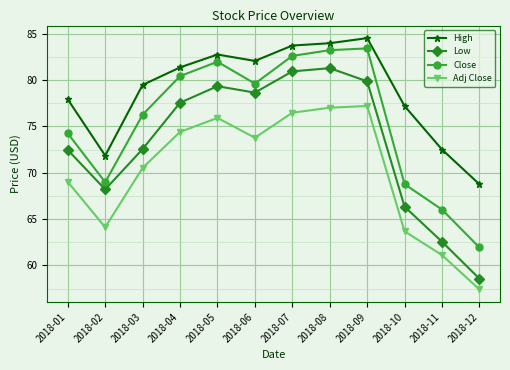

True or false: Close and Adj Close intersect in this chart.

False